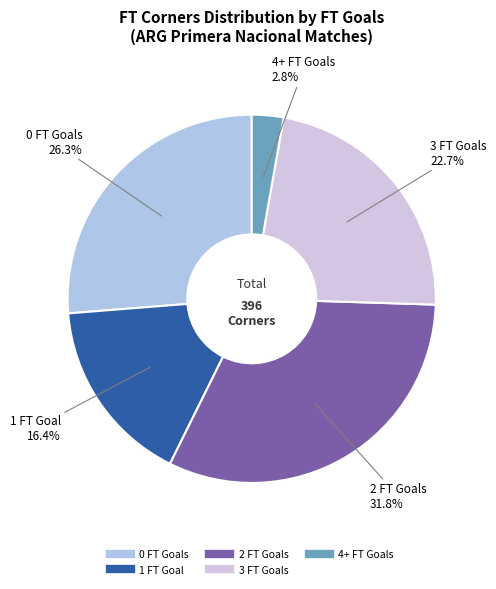

How many segments does this pie chart have?

5